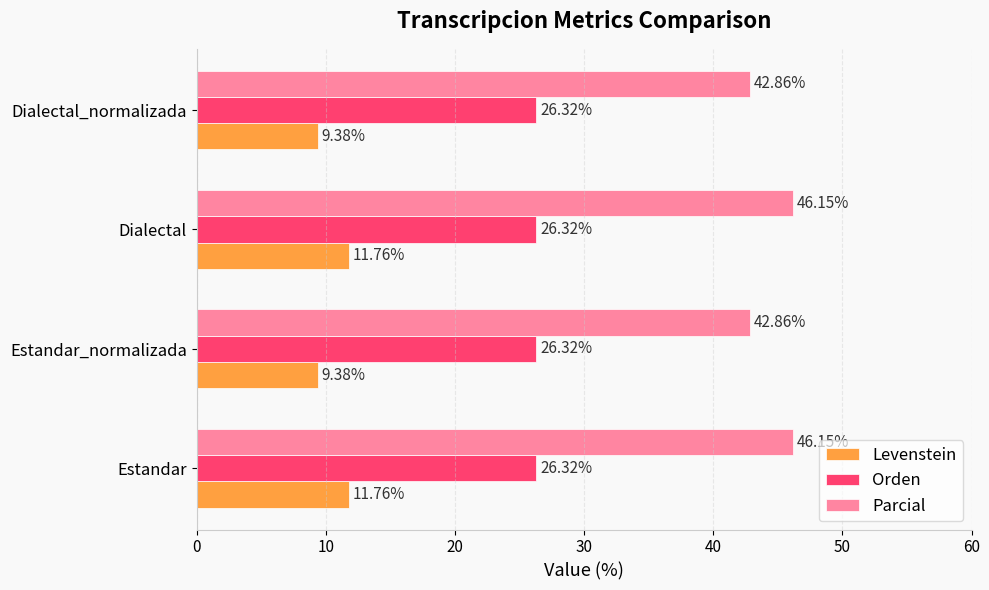

What is the difference between the highest and lowest values at Dialectal_normalizada?

33.5